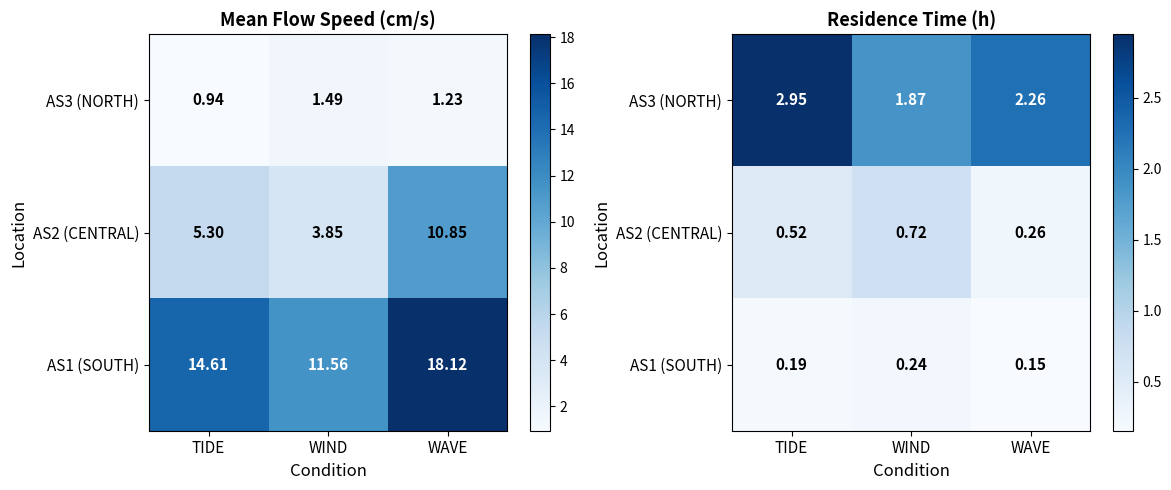

What is the difference between the second highest and minimum values in the AS3 (NORTH) series?

0.4